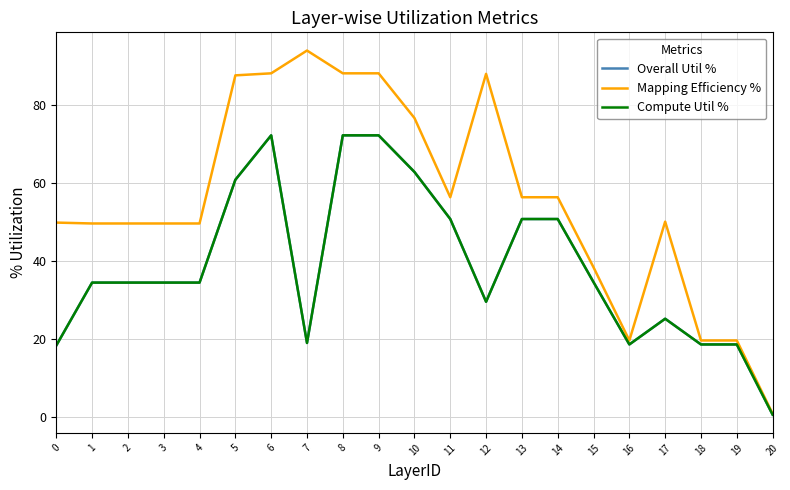

Is the value of Mapping Efficiency % at 17 greater than the value of Overall Util % at 6?

No